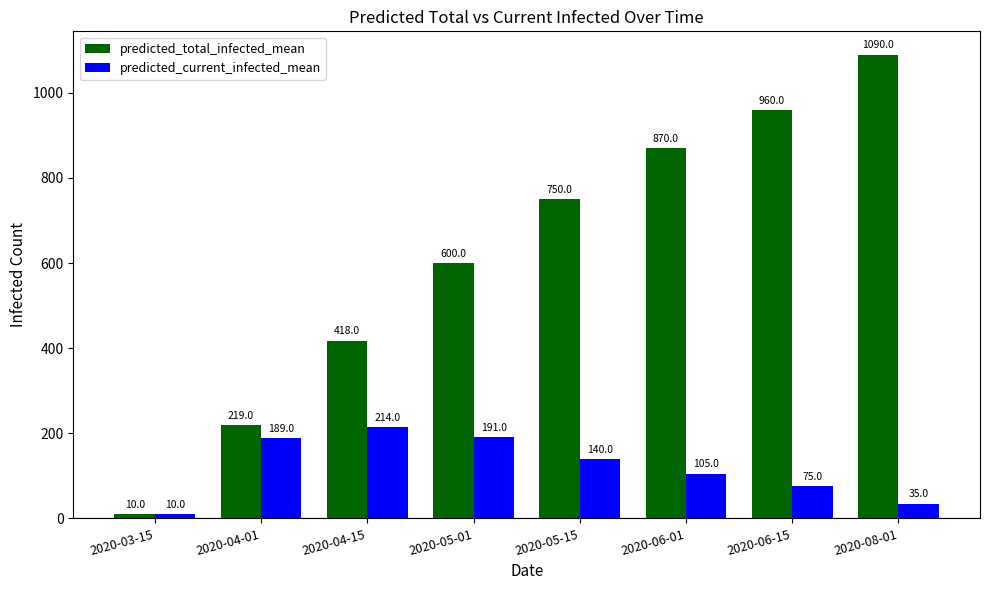

Which series has the largest range (max minus min)?

predicted_total_infected_mean